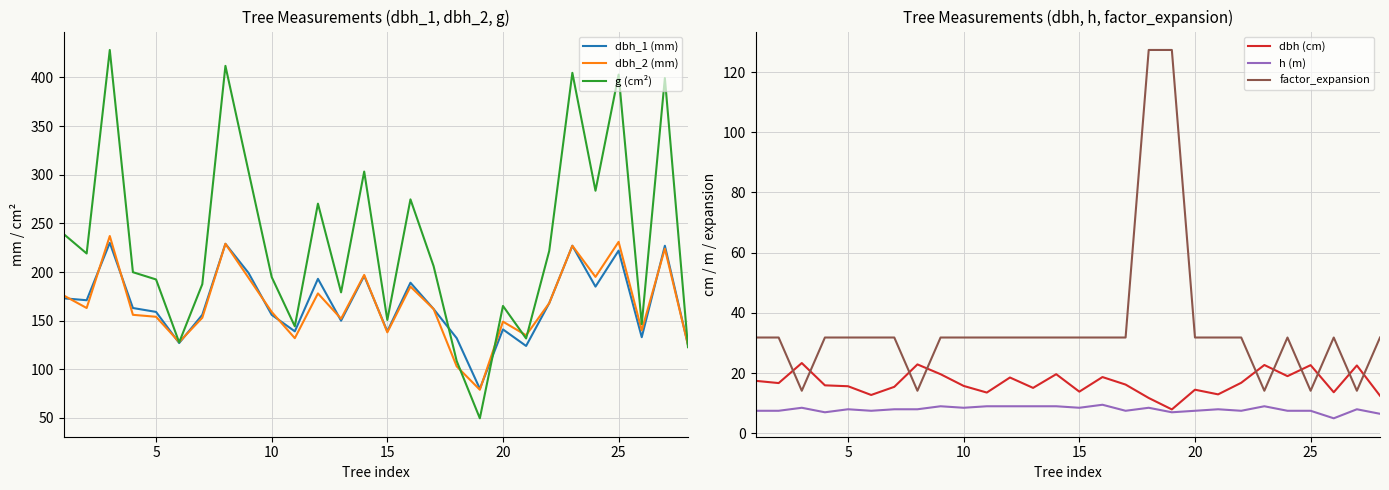

How many interior local valleys does the dbh (cm) series have?

9